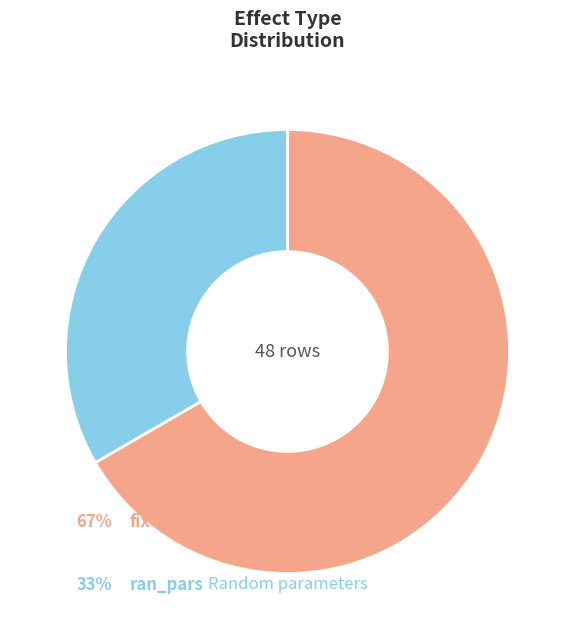

Is there any slice that represents more than half of the pie?

Yes